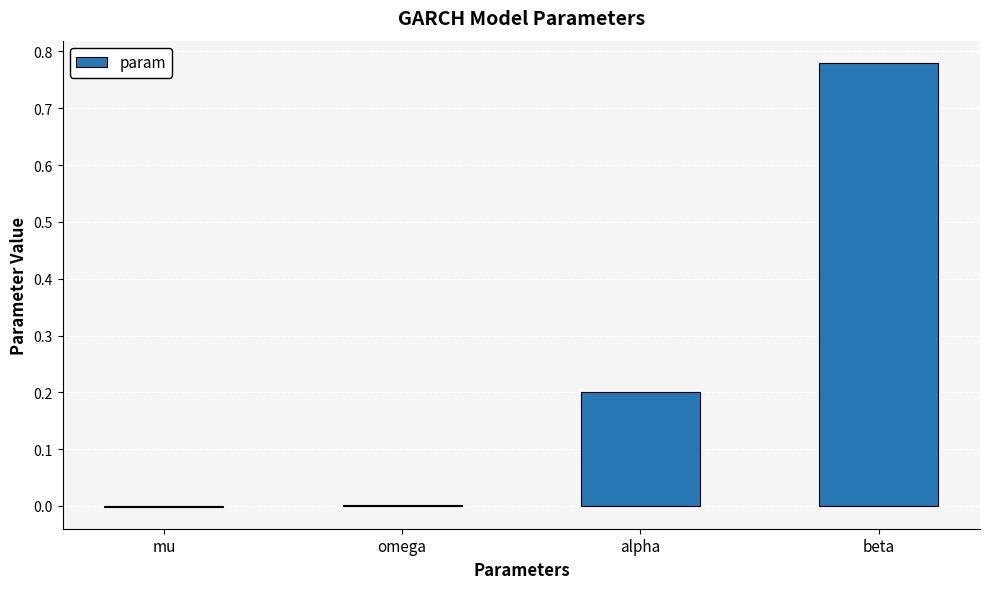

Which category has the highest value across all series?

beta